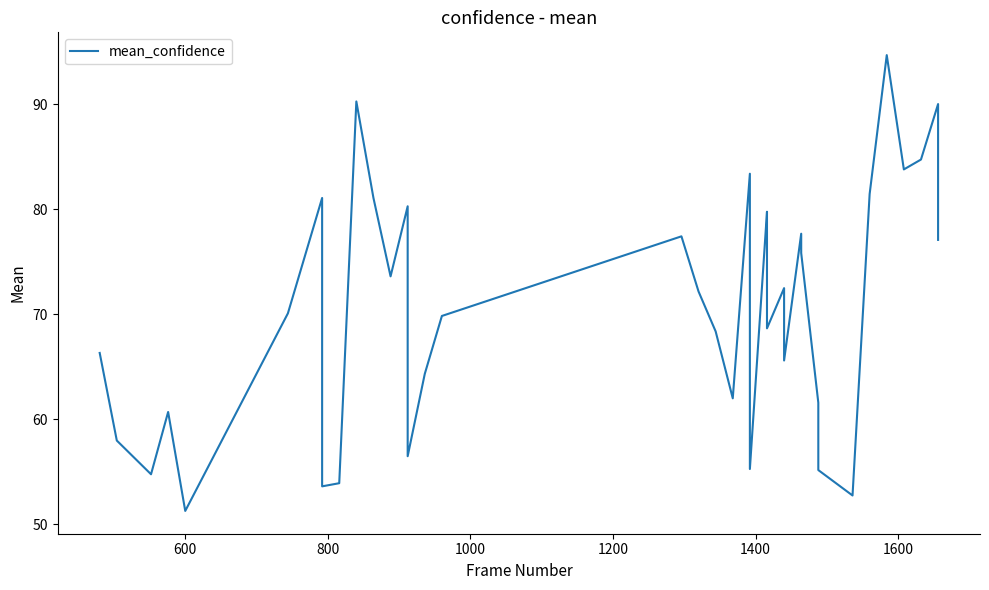

Does the chart have visible grid lines?

No